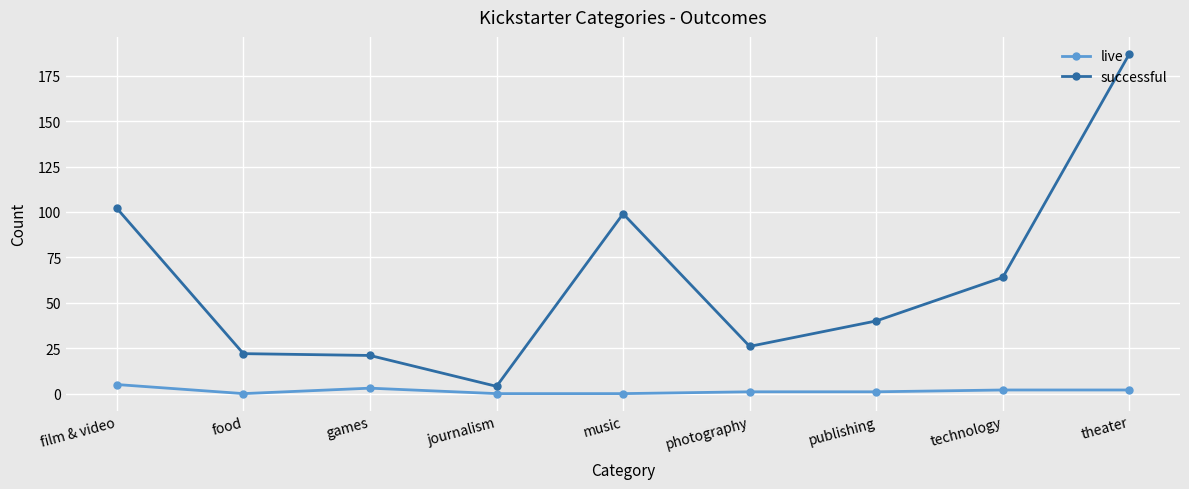

Rank the series by their maximum value, from lowest to highest.

live, successful